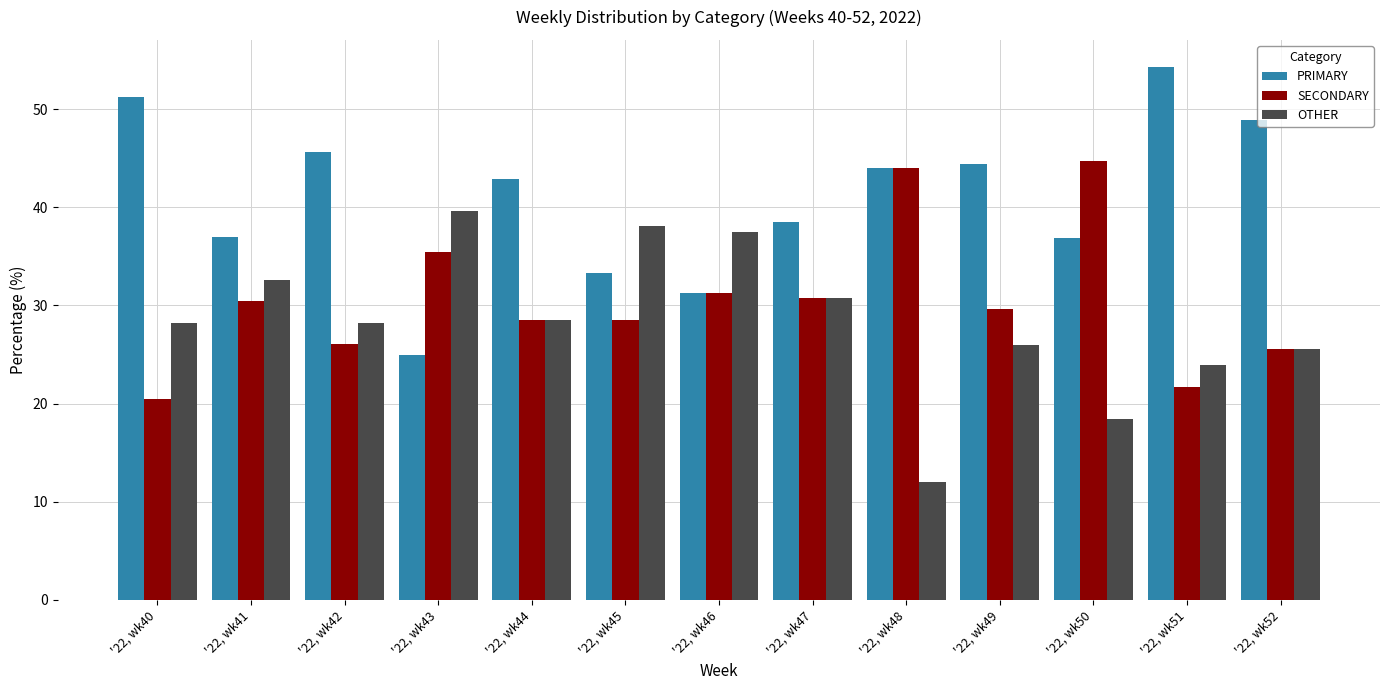

What is the sum of all SECONDARY values?

397.3